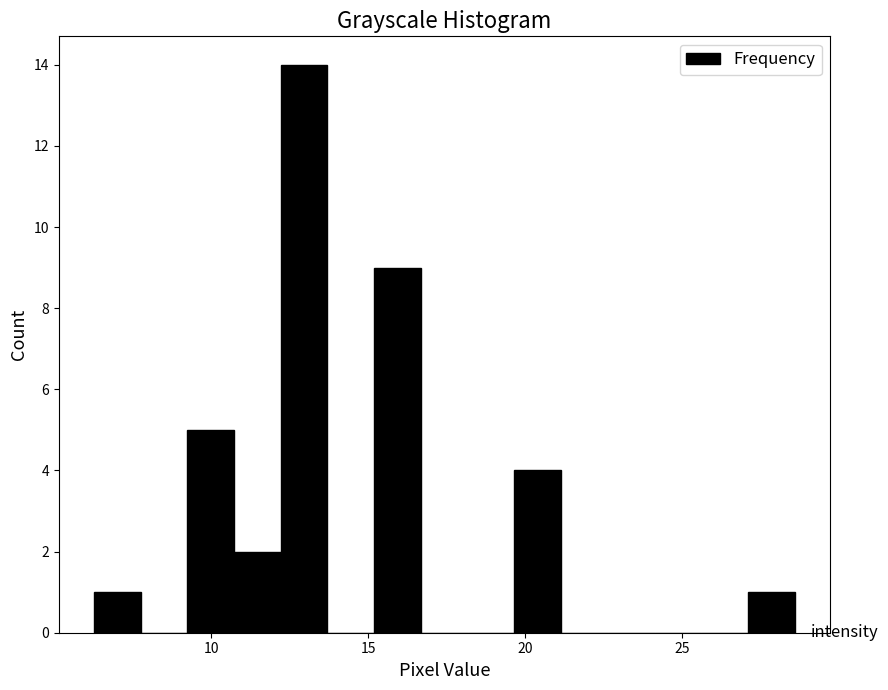

Around what value on the x-axis is the tallest bar? Give the approximate position of its centre, as read against the axis.

13.0